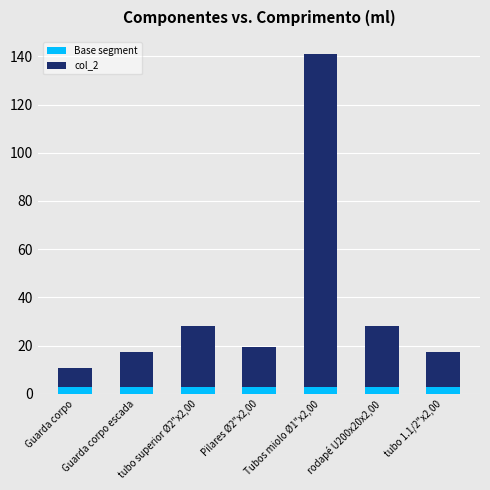

What is the highest value of the Base segment series?

3.0